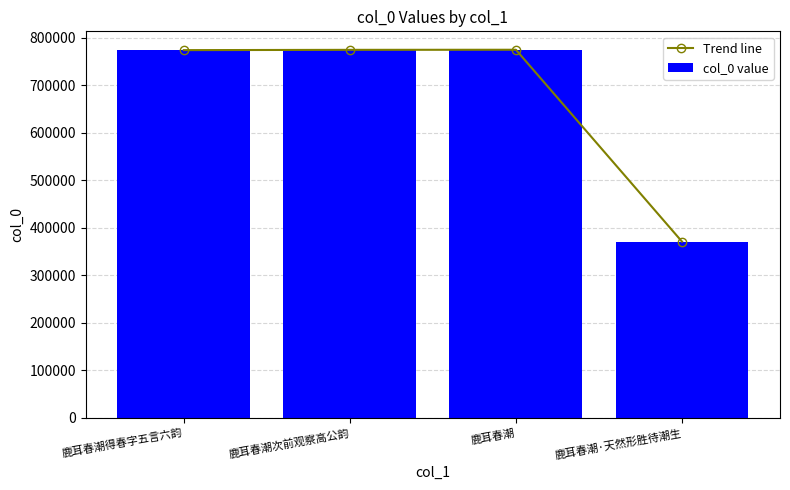

What position from the right is 鹿耳春潮次前观察高公韵?

3